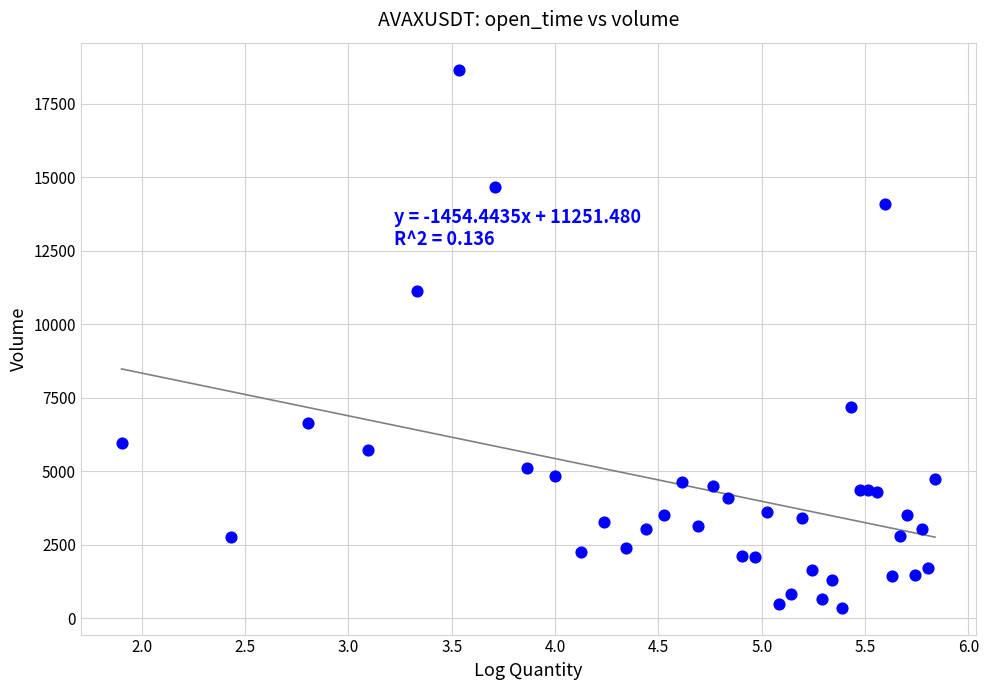

What Y value in the scatter plot is closest to 9514?

11119